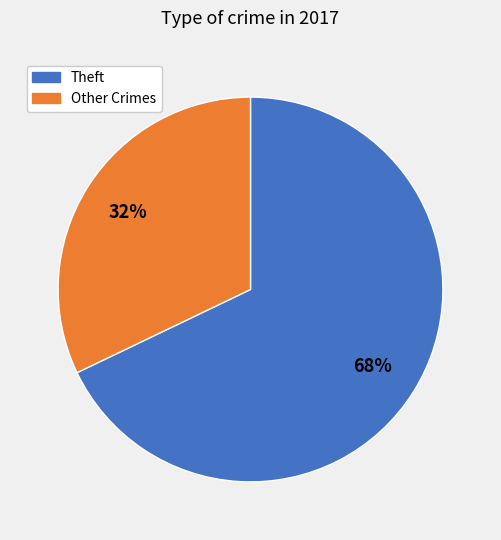

Is there any slice that represents more than half of the pie?

Yes